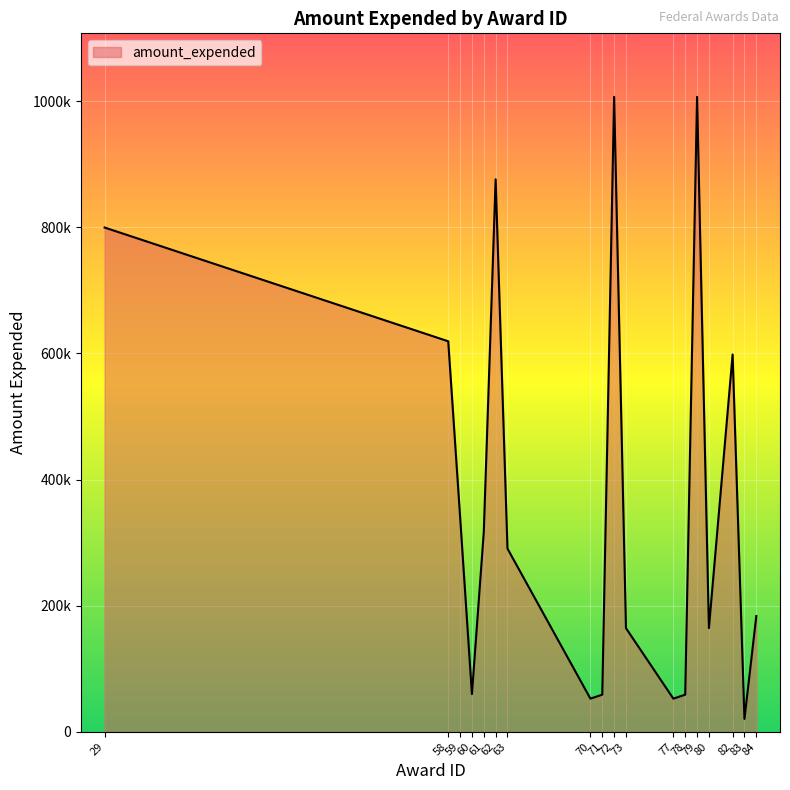

What is the sum of all values?

6670988